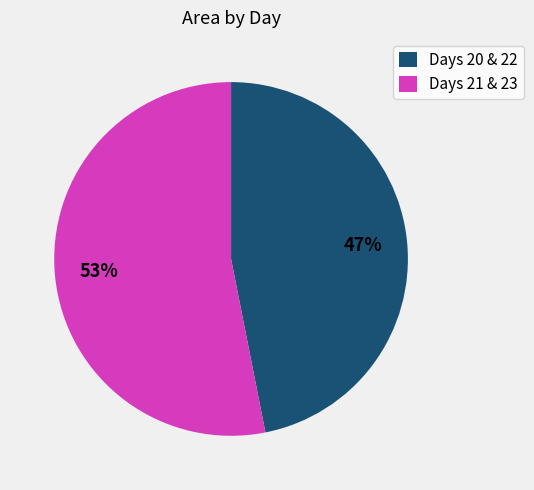

To the nearest percent, what percentage of the pie is Days 20 & 22?

47%